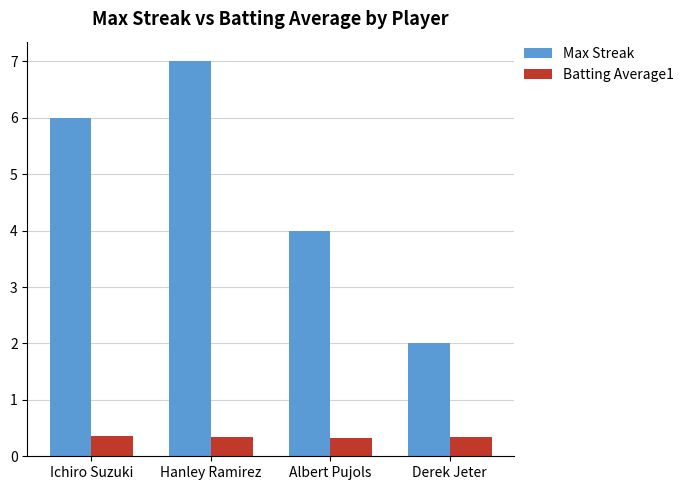

What is the minimum value shown in the chart?

0.3